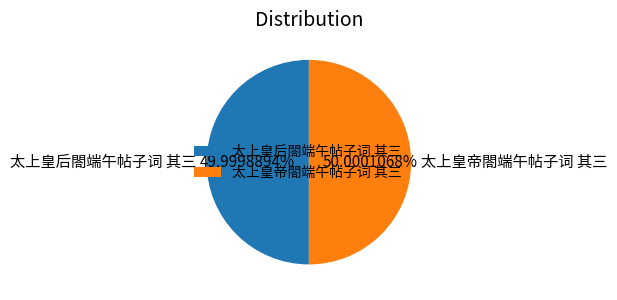

Is it true that 太上皇后閤端午帖子词 其三 is 40% of the pie?

False